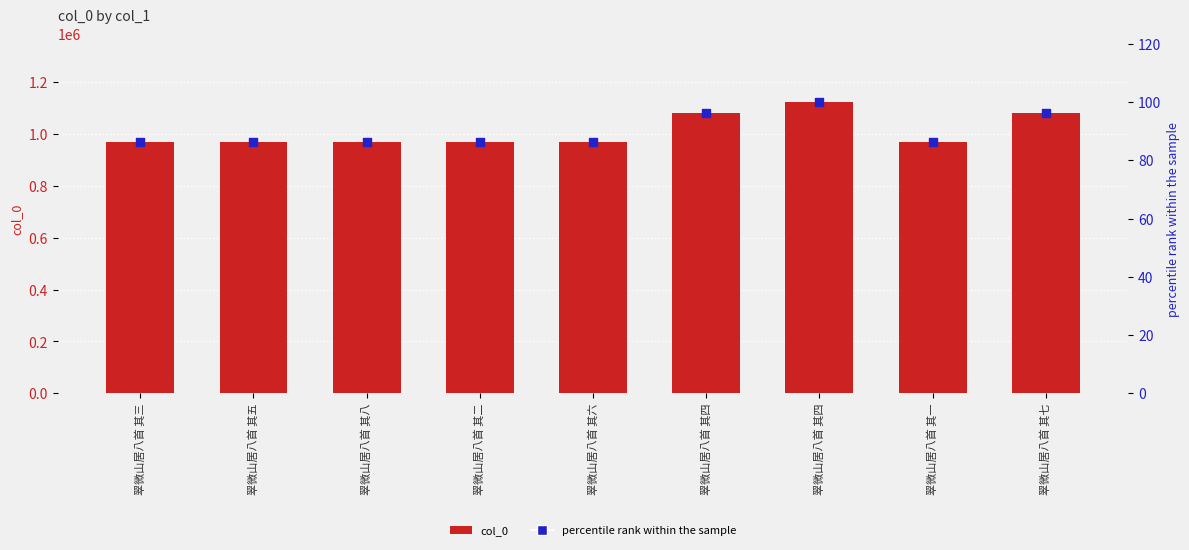

Which series contains the lowest Y value?

percentile rank within the sample